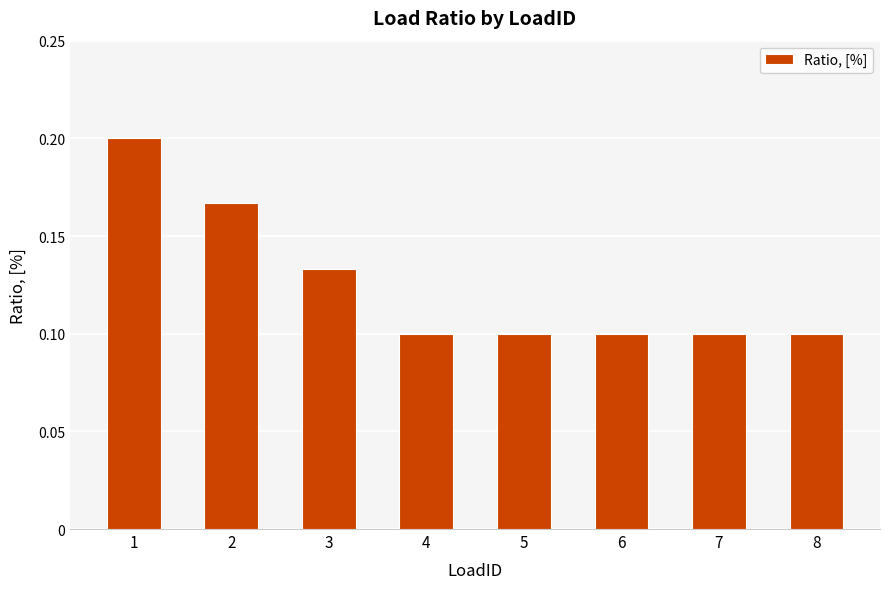

How many values are between 0 and 1?

8